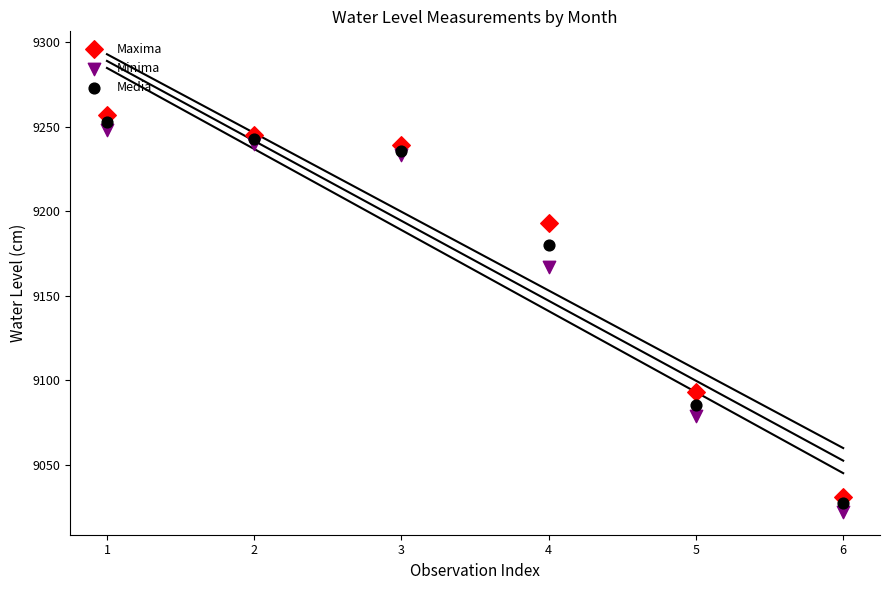

In the Maxima series, what Y value is closest to 9144?

9193.0